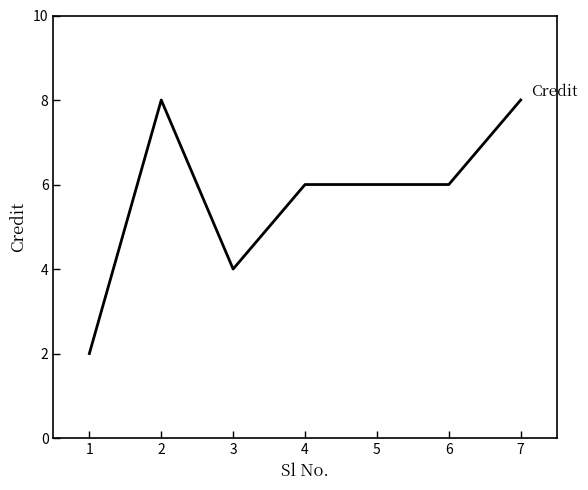

Reading left to right, transcribe all the data shown in this chart.

1=2	2=8	3=4	4=6	5=6	6=6	7=8